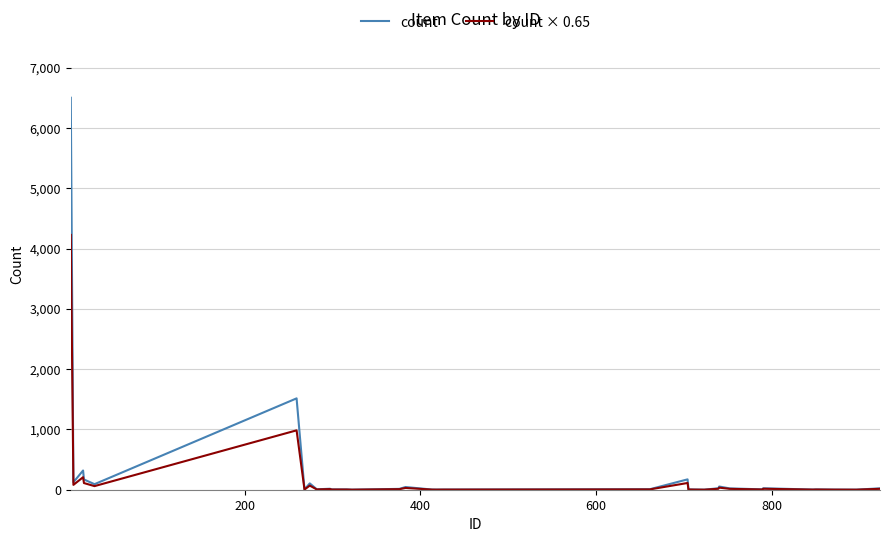

List the series in order of their peak value, highest first.

count, count × 0.65